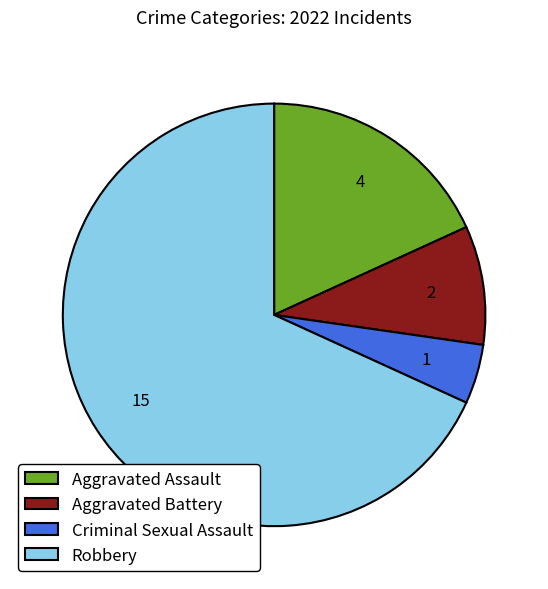

Rank the categories by value from highest to lowest.

Robbery, Aggravated Assault, Aggravated Battery, Criminal Sexual Assault